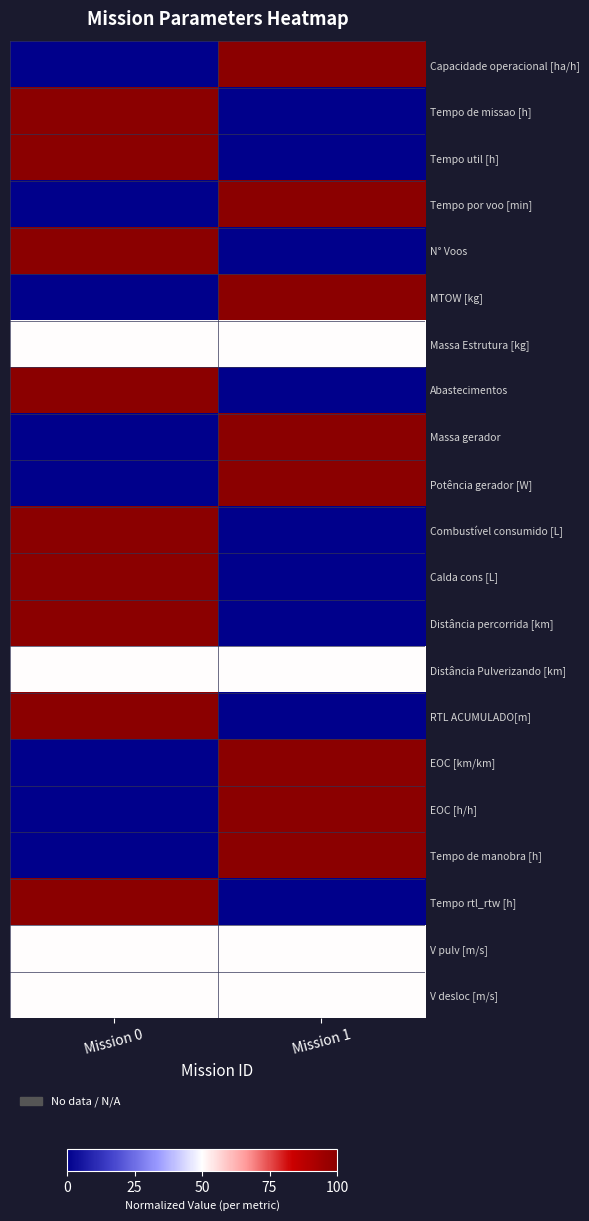

At which category is the sum across all series the highest?

Mission 0